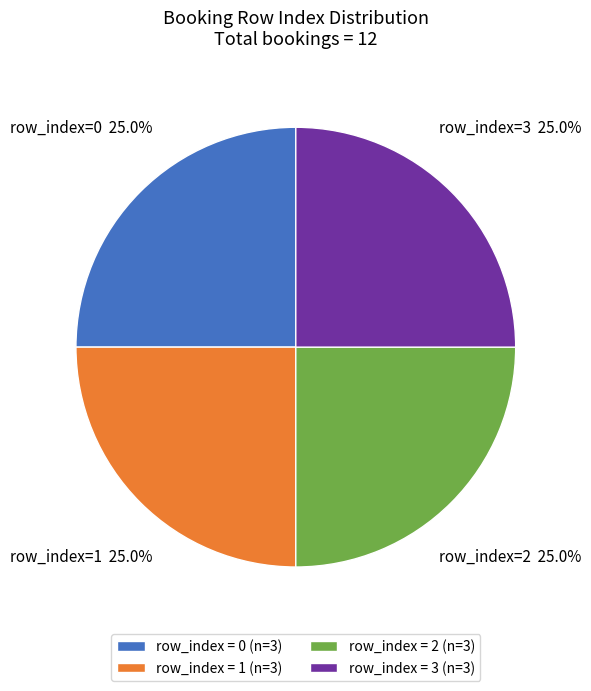

Is there a majority slice in this chart?

No